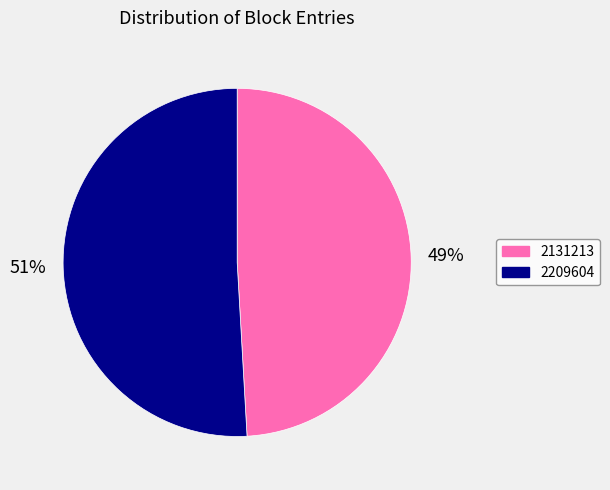

Which slice is the smallest?

2131213